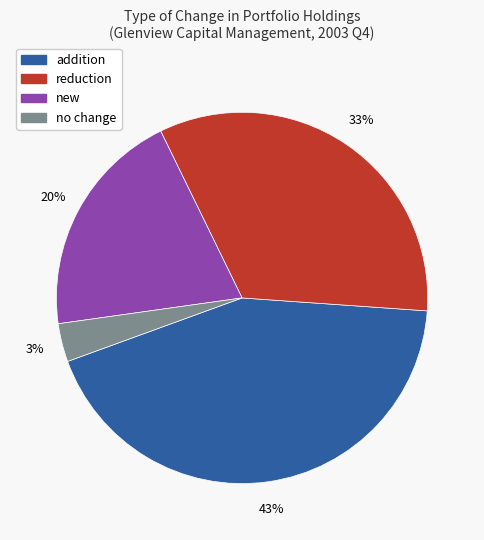

What percentage is the new slice, to the nearest percent?

20%